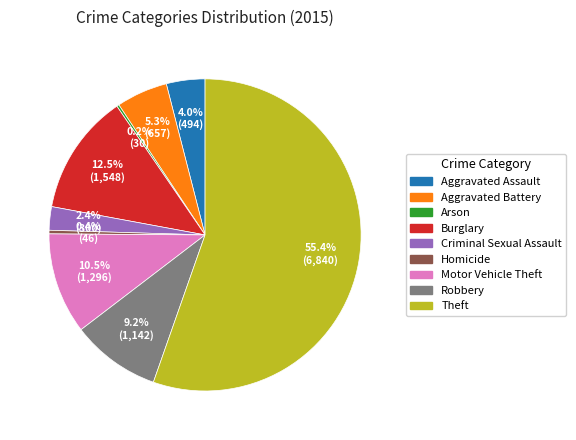

What is the largest slice in the pie chart?

Theft